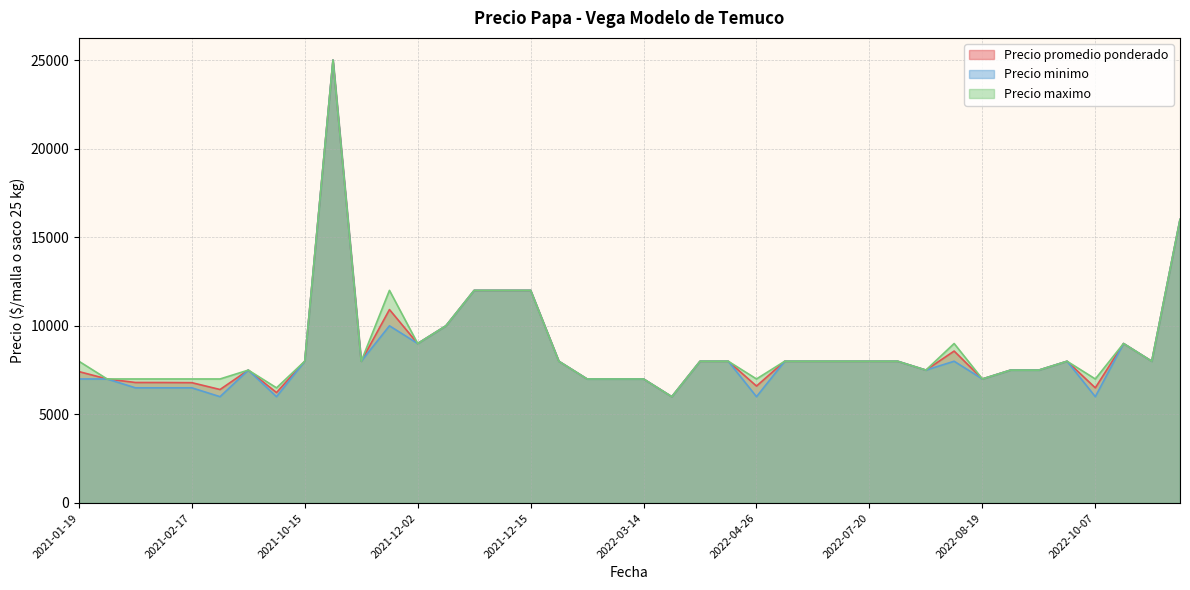

Which has a higher value, 2022-04-26 or 2021-12-09?

2021-12-09